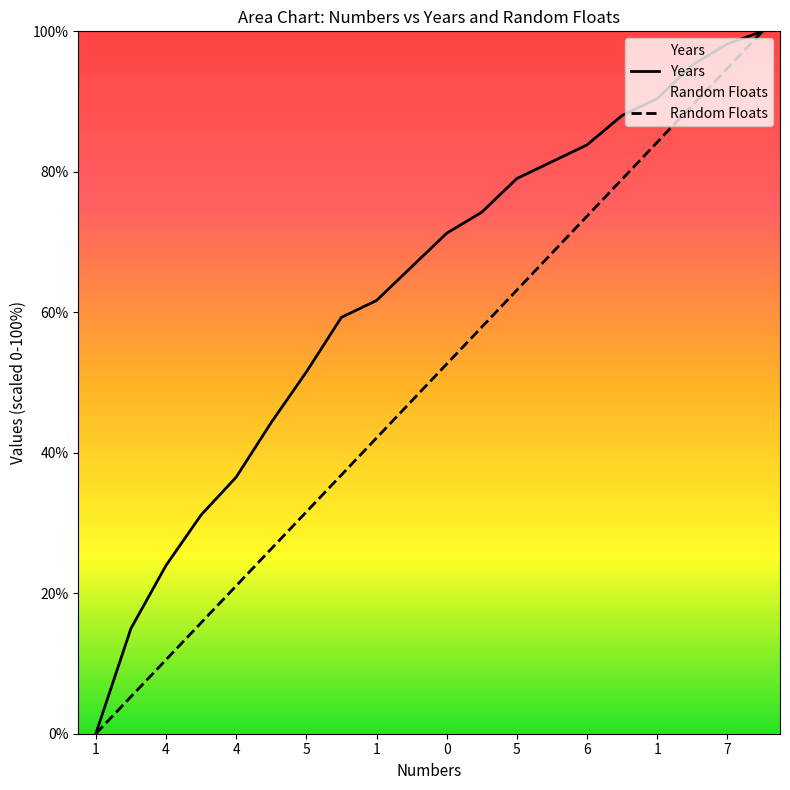

What is the label of the 18th point from the left?

17